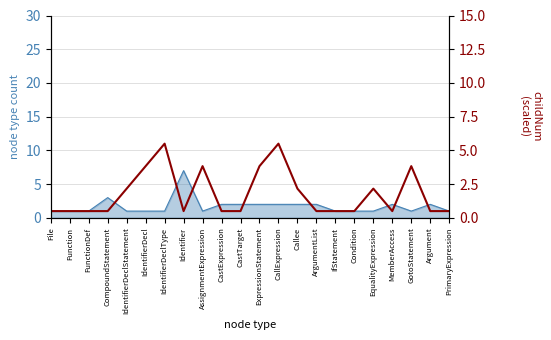

What is the value of the 7th point from the left?

5.5